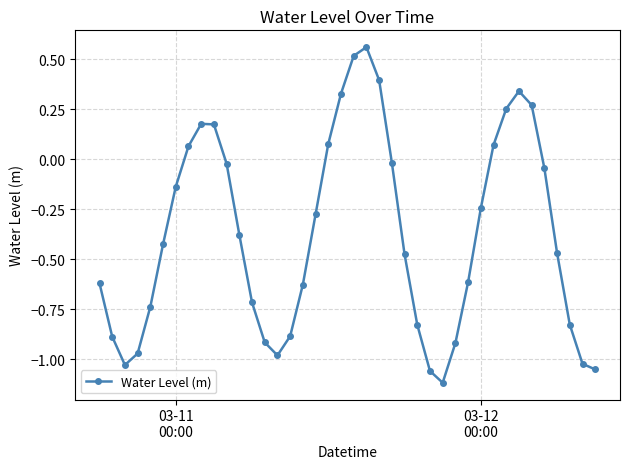

What is the sum of all values?

-15.1